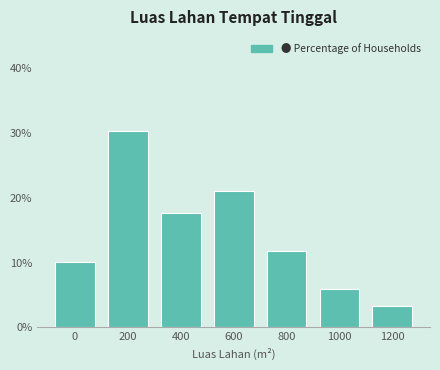

Reading right to left, transcribe all the data shown in this chart.

1200=3.4	1000=5.9	800=11.8	600=21.0	400=17.6	200=30.3	0=10.1